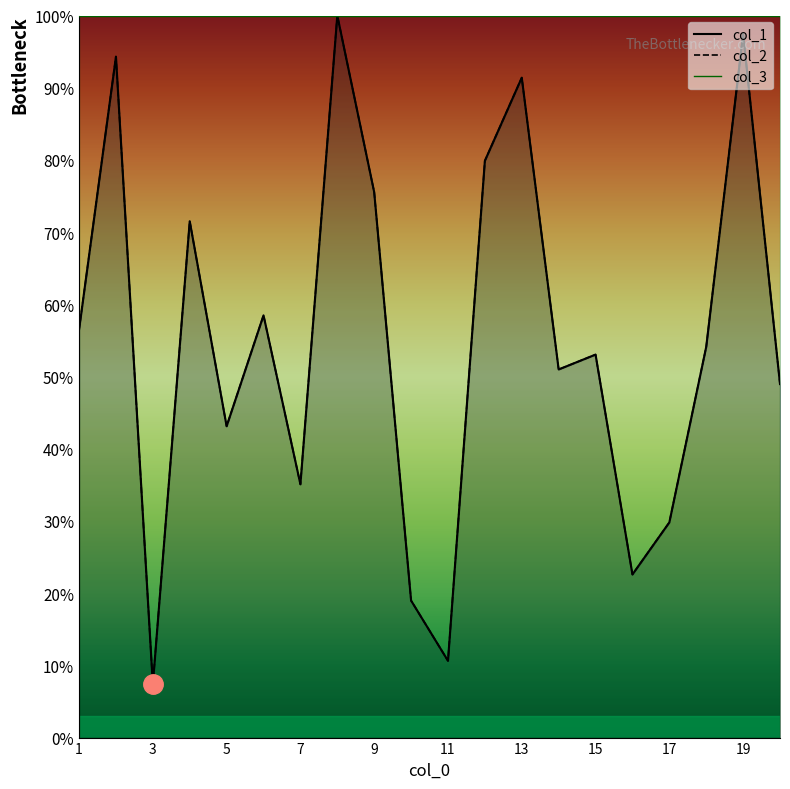

Rank the series by their maximum value, from highest to lowest.

col_1, col_2